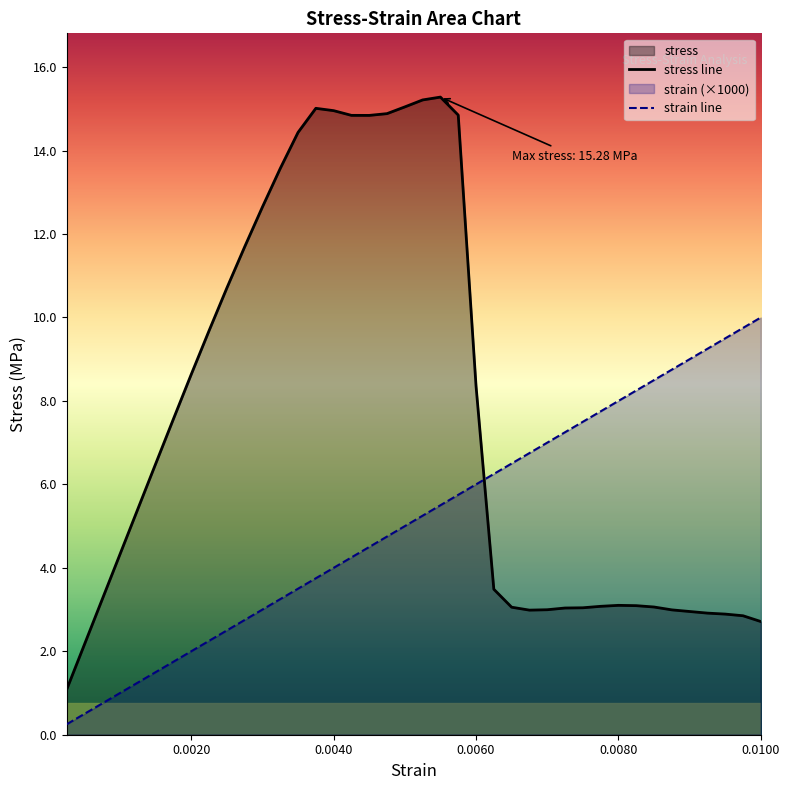

What is the highest value of the strain line series?

10.0